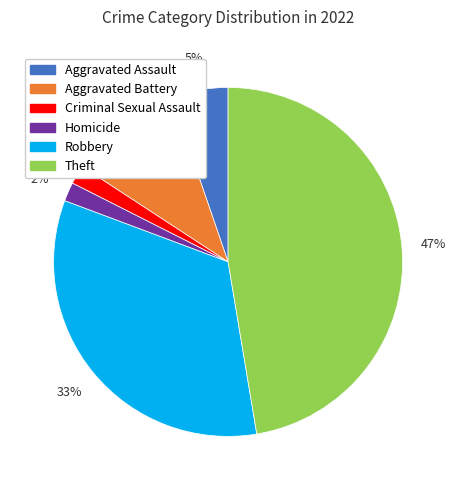

Does any single category account for the majority?

No